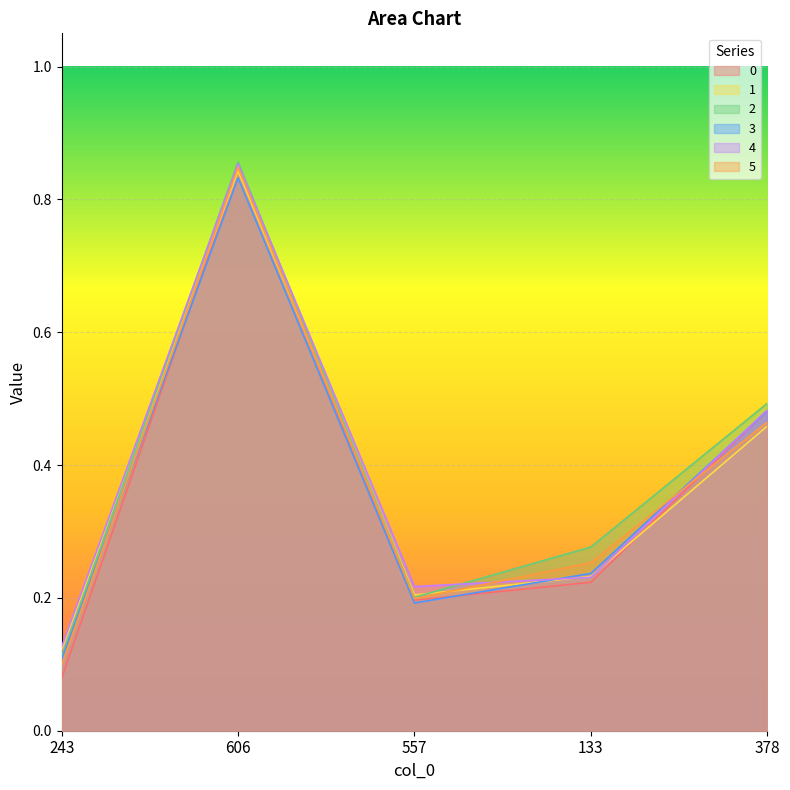

Rank the series by their maximum value, from highest to lowest.

2, 4, 5, 0, 1, 3